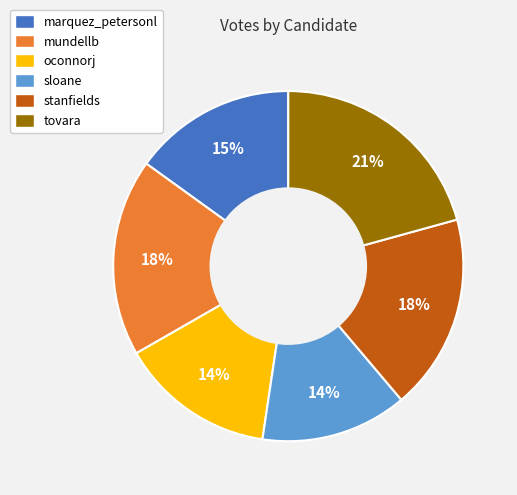

Does oconnorj account for over 50% of the chart?

No